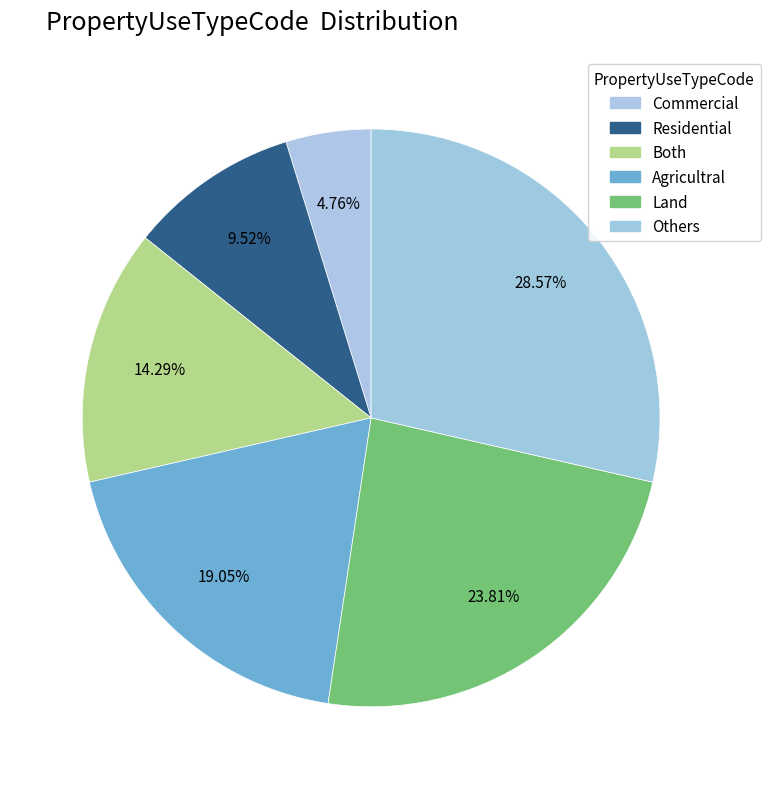

Which category has the biggest portion of the pie?

Others